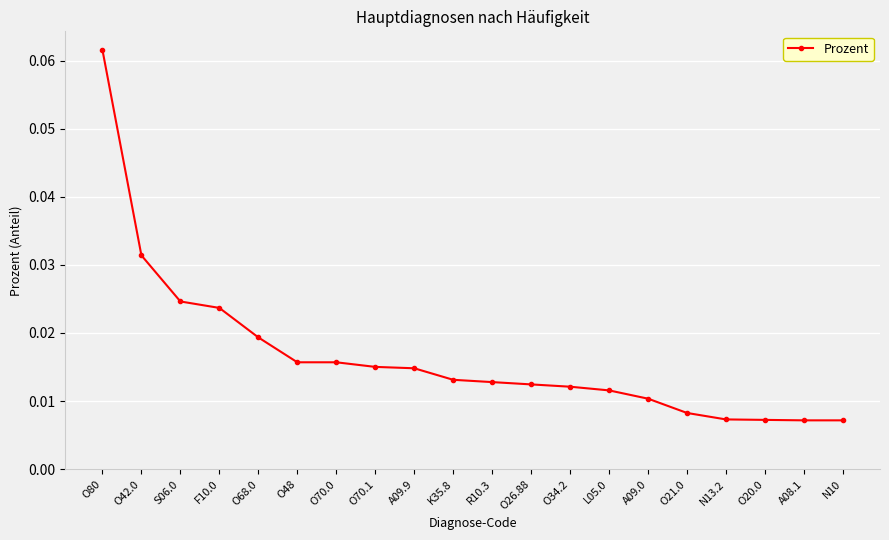

Which label corresponds to the largest value in the chart?

O80